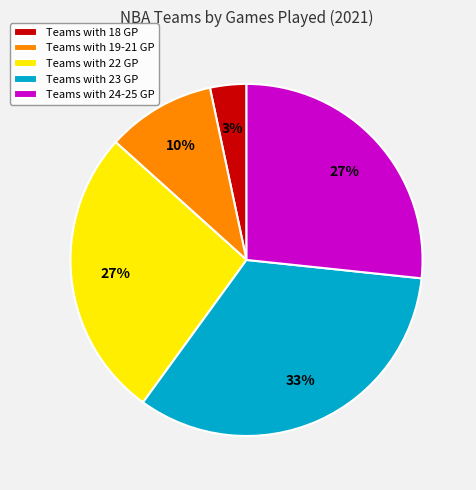

What is the largest slice in the pie chart?

Teams with 23 GP